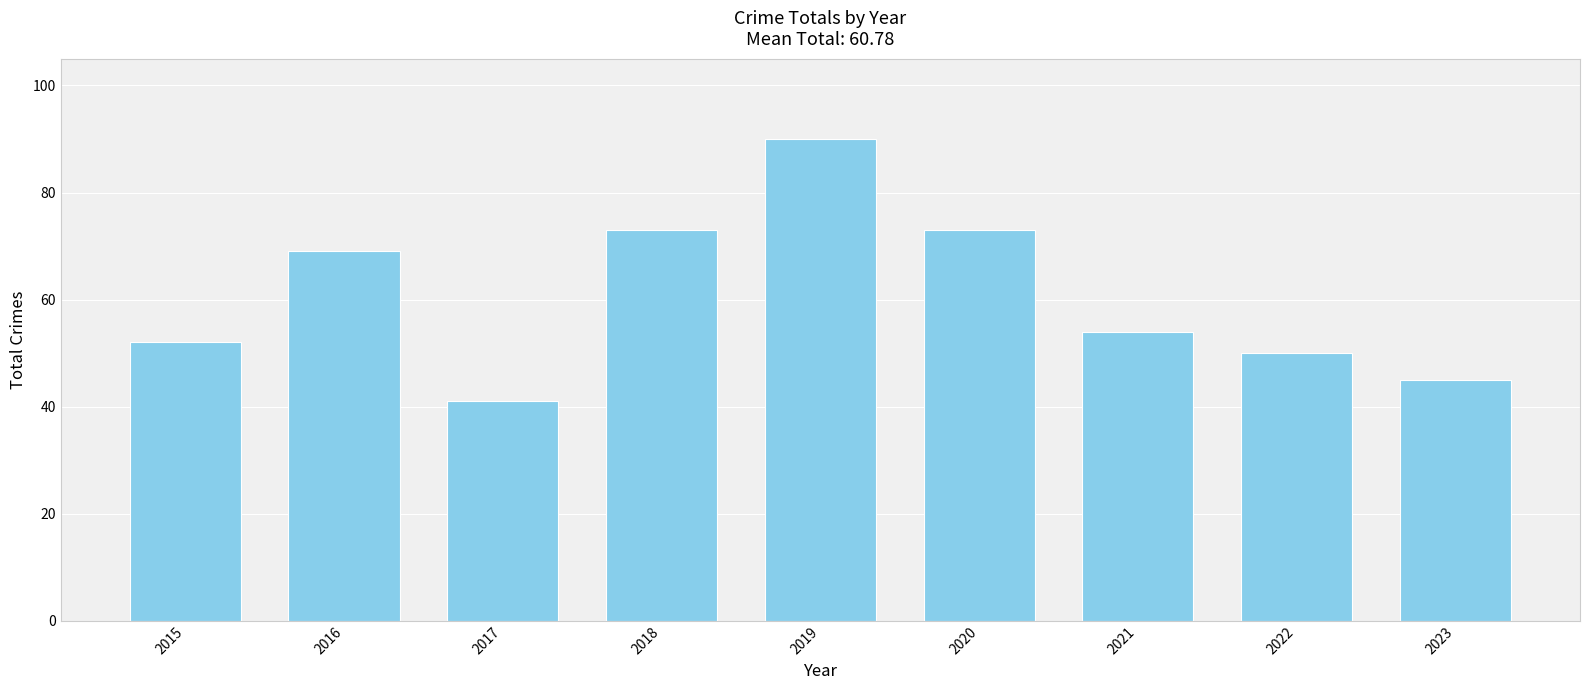

Are the bars grouped side by side (vs. stacked)?

No